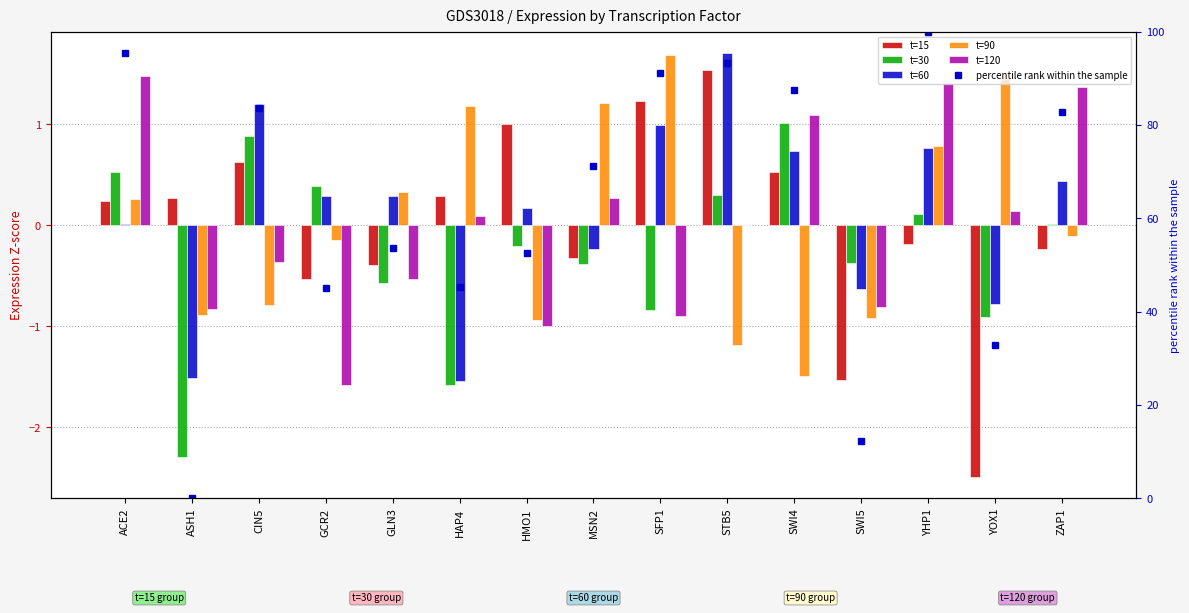

Is it true that percentile rank within the sample equals 47.9 at MSN2?

False